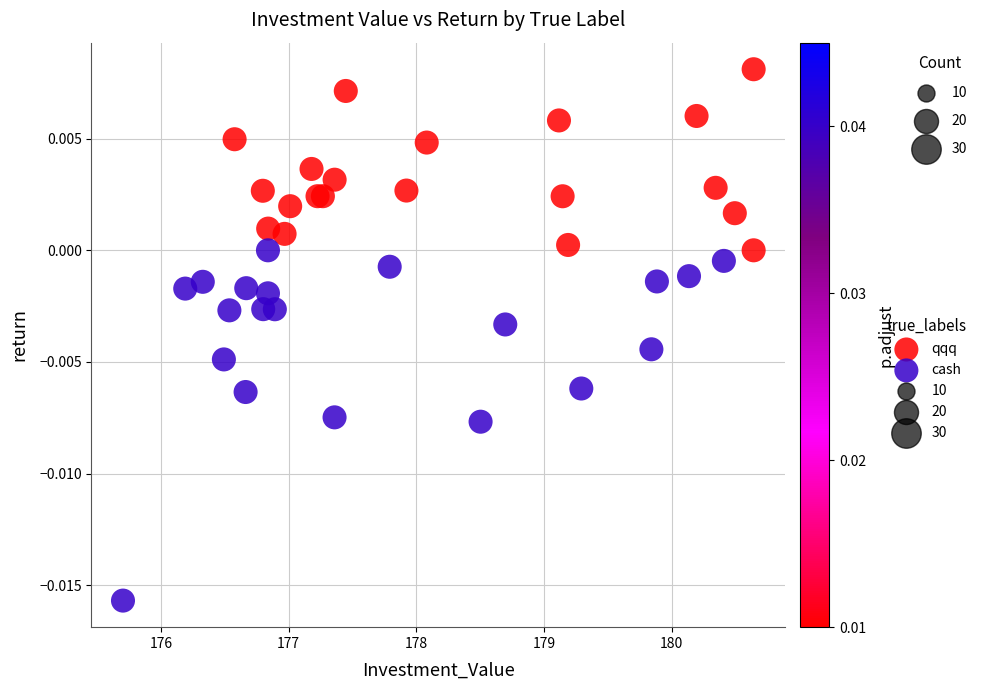

Which series has the widest spread of Y values?

cash